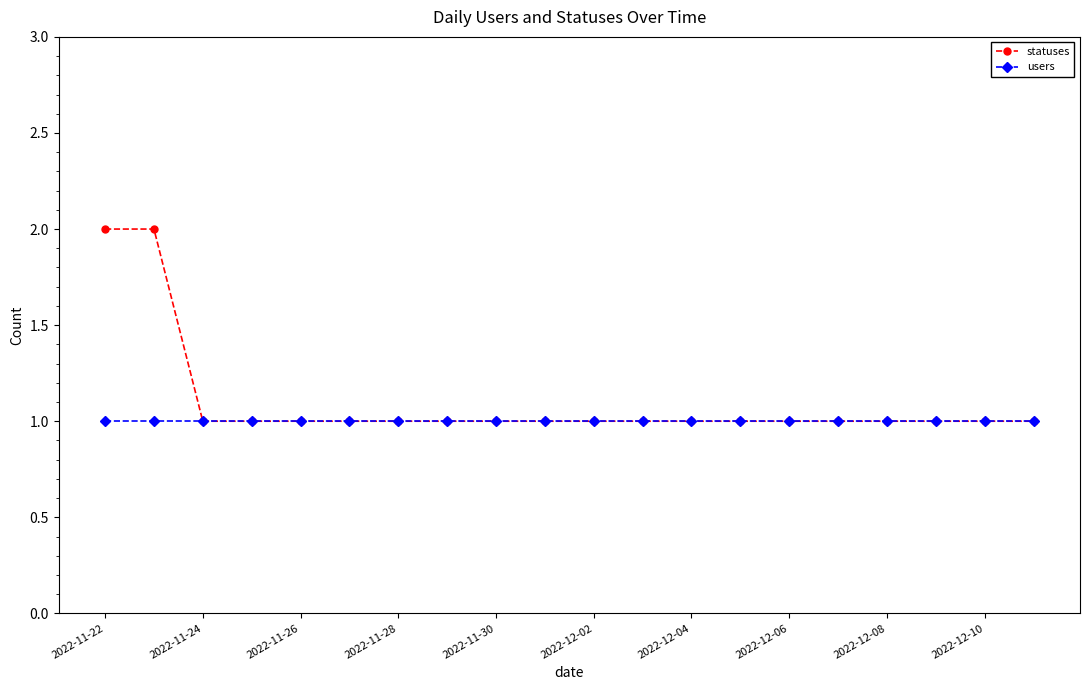

What is the value of the users point at the 15th from the left?

1